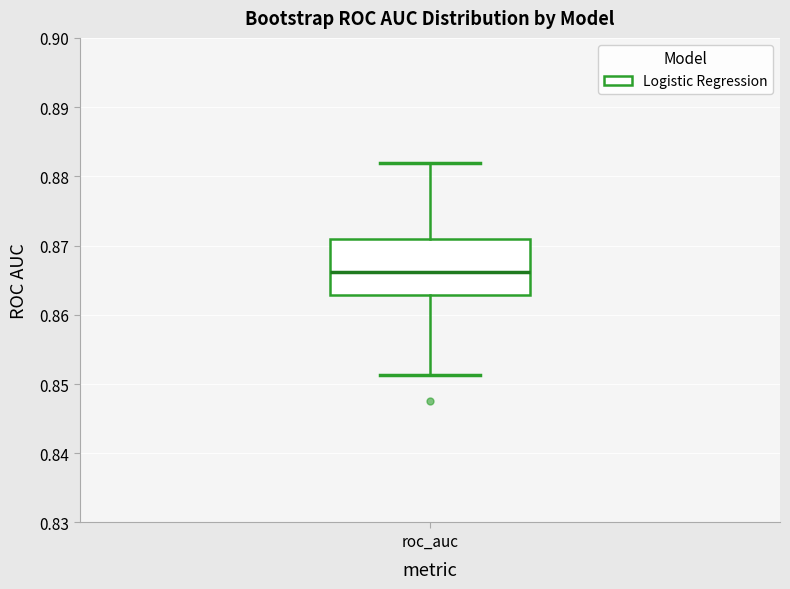

Where is the lower edge of the box for roc_auc on the y-axis? The values are not printed on the chart, so give them approximately, as read against the axis.

0.863